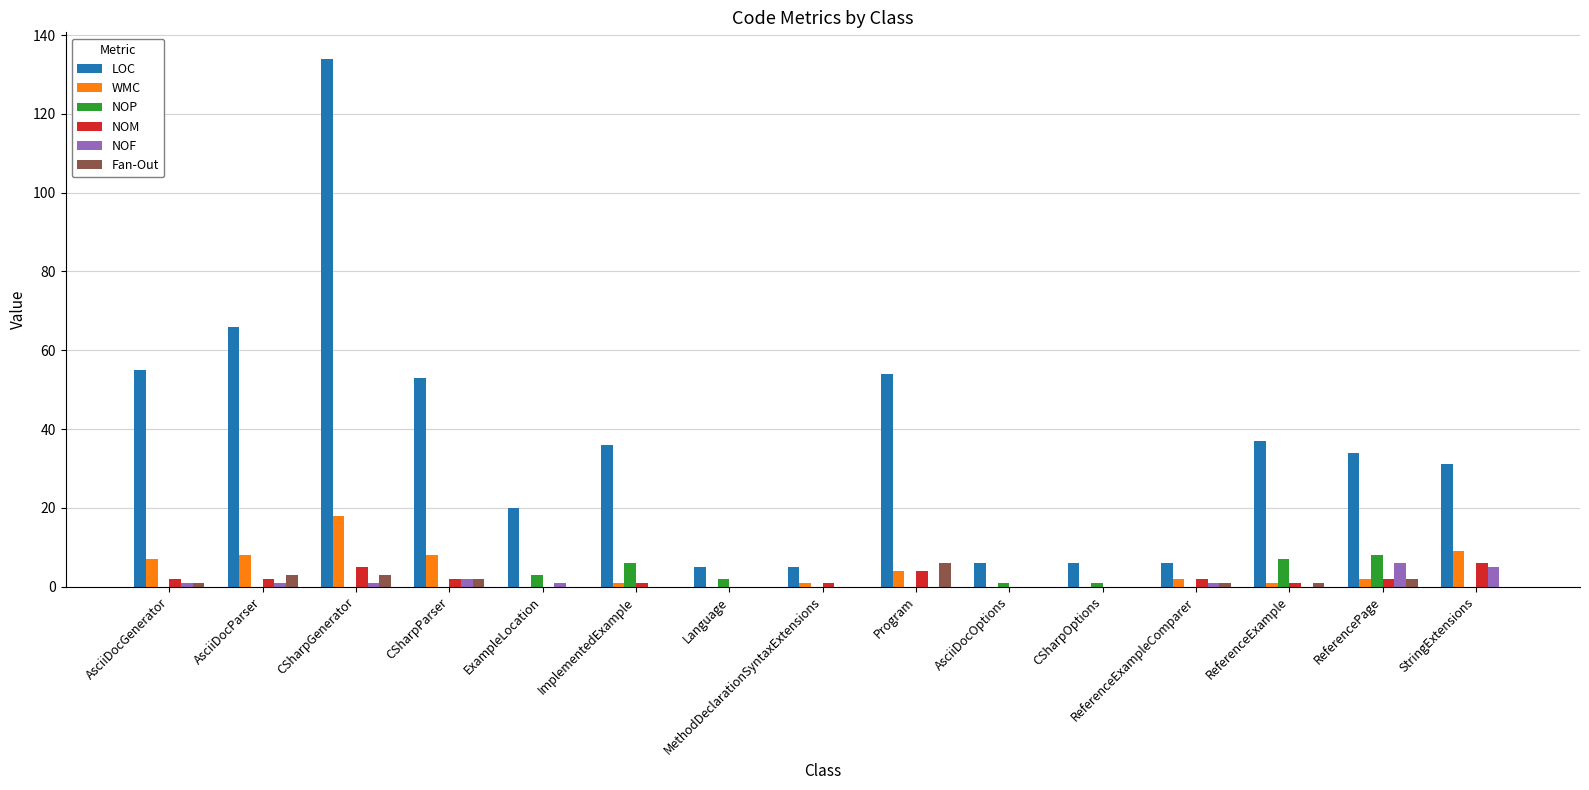

Reading left to right, list all the values displayed in this chart.

LOC: AsciiDocGenerator=55	AsciiDocParser=66	CSharpGenerator=134	CSharpParser=53	ExampleLocation=20	ImplementedExample=36	Language=5	MethodDeclarationSyntaxExtensions=5	Program=54	AsciiDocOptions=6	CSharpOptions=6	ReferenceExampleComparer=6	ReferenceExample=37	ReferencePage=34	StringExtensions=31
WMC: AsciiDocGenerator=7	AsciiDocParser=8	CSharpGenerator=18	CSharpParser=8	ExampleLocation=0	ImplementedExample=1	Language=0	MethodDeclarationSyntaxExtensions=1	Program=4	AsciiDocOptions=0	CSharpOptions=0	ReferenceExampleComparer=2	ReferenceExample=1	ReferencePage=2	StringExtensions=9
NOP: AsciiDocGenerator=0	AsciiDocParser=0	CSharpGenerator=0	CSharpParser=0	ExampleLocation=3	ImplementedExample=6	Language=2	MethodDeclarationSyntaxExtensions=0	Program=0	AsciiDocOptions=1	CSharpOptions=1	ReferenceExampleComparer=0	ReferenceExample=7	ReferencePage=8	StringExtensions=0
NOM: AsciiDocGenerator=2	AsciiDocParser=2	CSharpGenerator=5	CSharpParser=2	ExampleLocation=0	ImplementedExample=1	Language=0	MethodDeclarationSyntaxExtensions=1	Program=4	AsciiDocOptions=0	CSharpOptions=0	ReferenceExampleComparer=2	ReferenceExample=1	ReferencePage=2	StringExtensions=6
NOF: AsciiDocGenerator=1	AsciiDocParser=1	CSharpGenerator=1	CSharpParser=2	ExampleLocation=1	ImplementedExample=0	Language=0	MethodDeclarationSyntaxExtensions=0	Program=0	AsciiDocOptions=0	CSharpOptions=0	ReferenceExampleComparer=1	ReferenceExample=0	ReferencePage=6	StringExtensions=5
Fan-Out: AsciiDocGenerator=1	AsciiDocParser=3	CSharpGenerator=3	CSharpParser=2	ExampleLocation=0	ImplementedExample=0	Language=0	MethodDeclarationSyntaxExtensions=0	Program=6	AsciiDocOptions=0	CSharpOptions=0	ReferenceExampleComparer=1	ReferenceExample=1	ReferencePage=2	StringExtensions=0